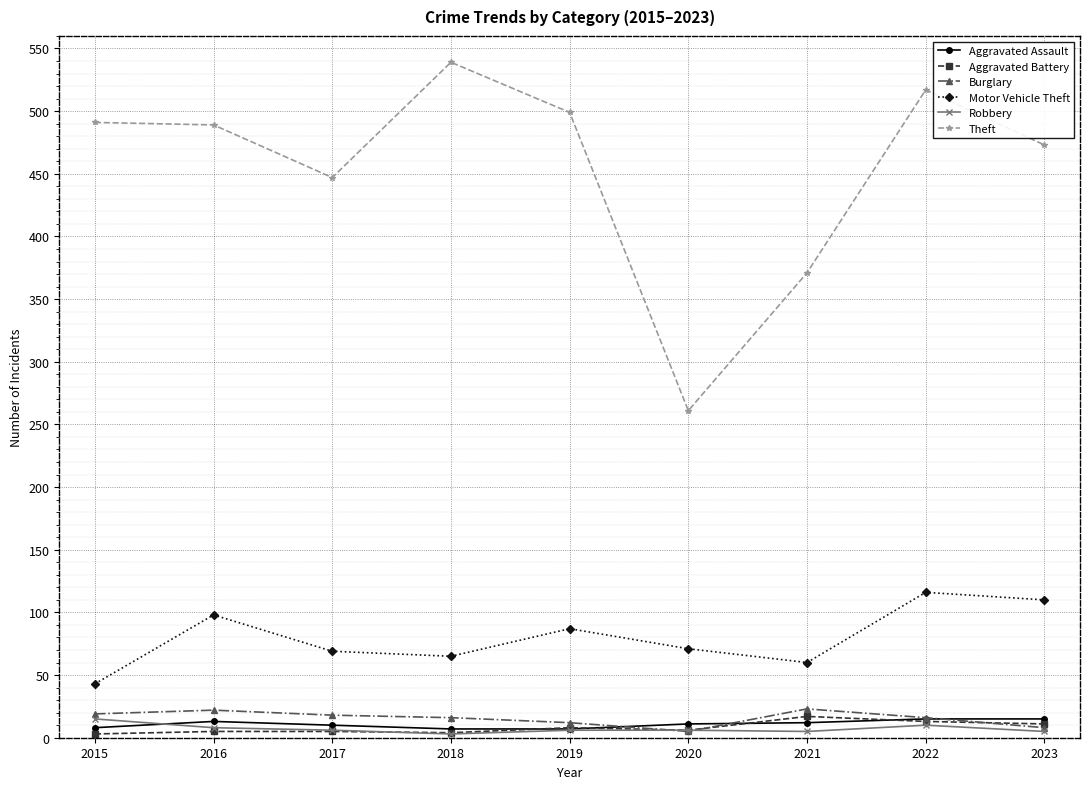

Is it true that Robbery equals 15 at 2015?

True